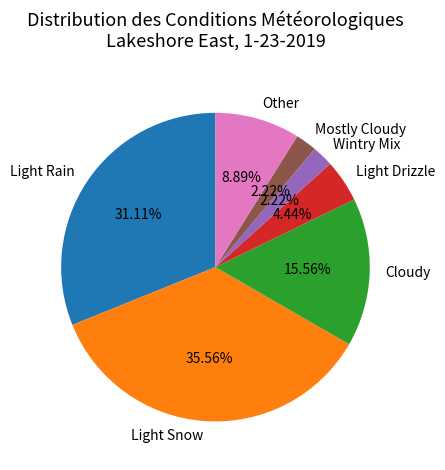

Count the number of slices in the pie.

7